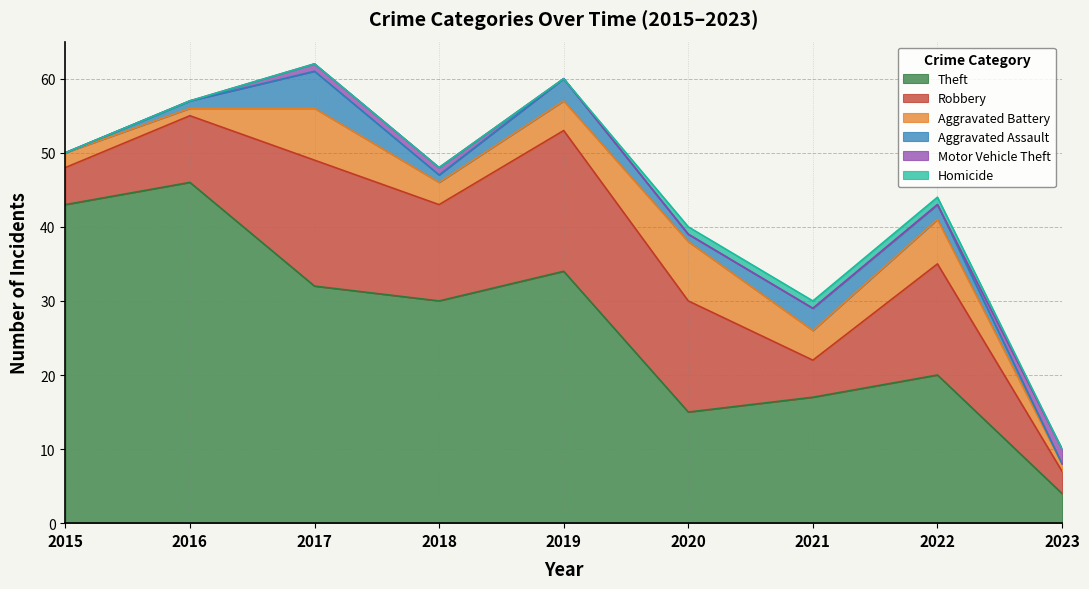

Read the Aggravated Battery value at 2023.

1